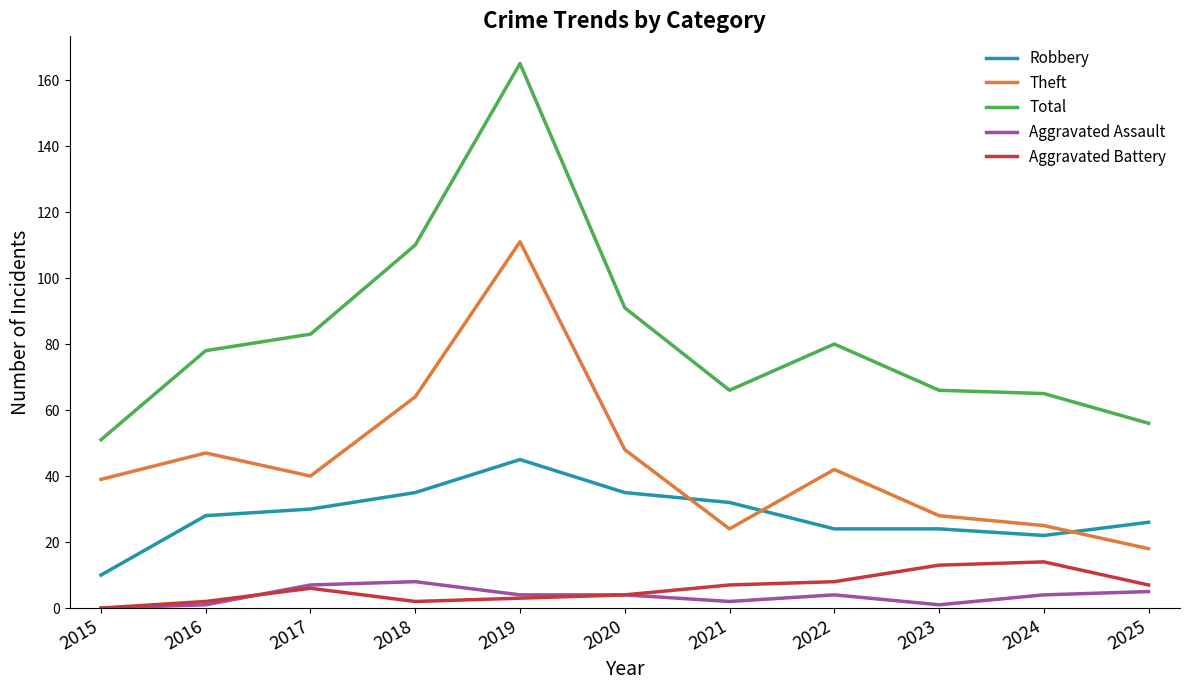

What is the difference between the maximum and second lowest values in the Aggravated Battery series?

12